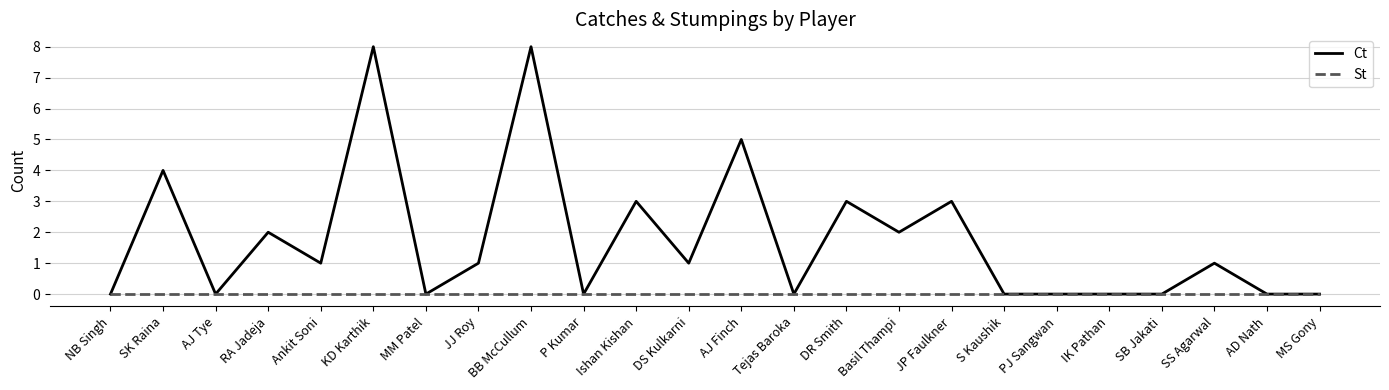

What is the greatest value displayed?

8